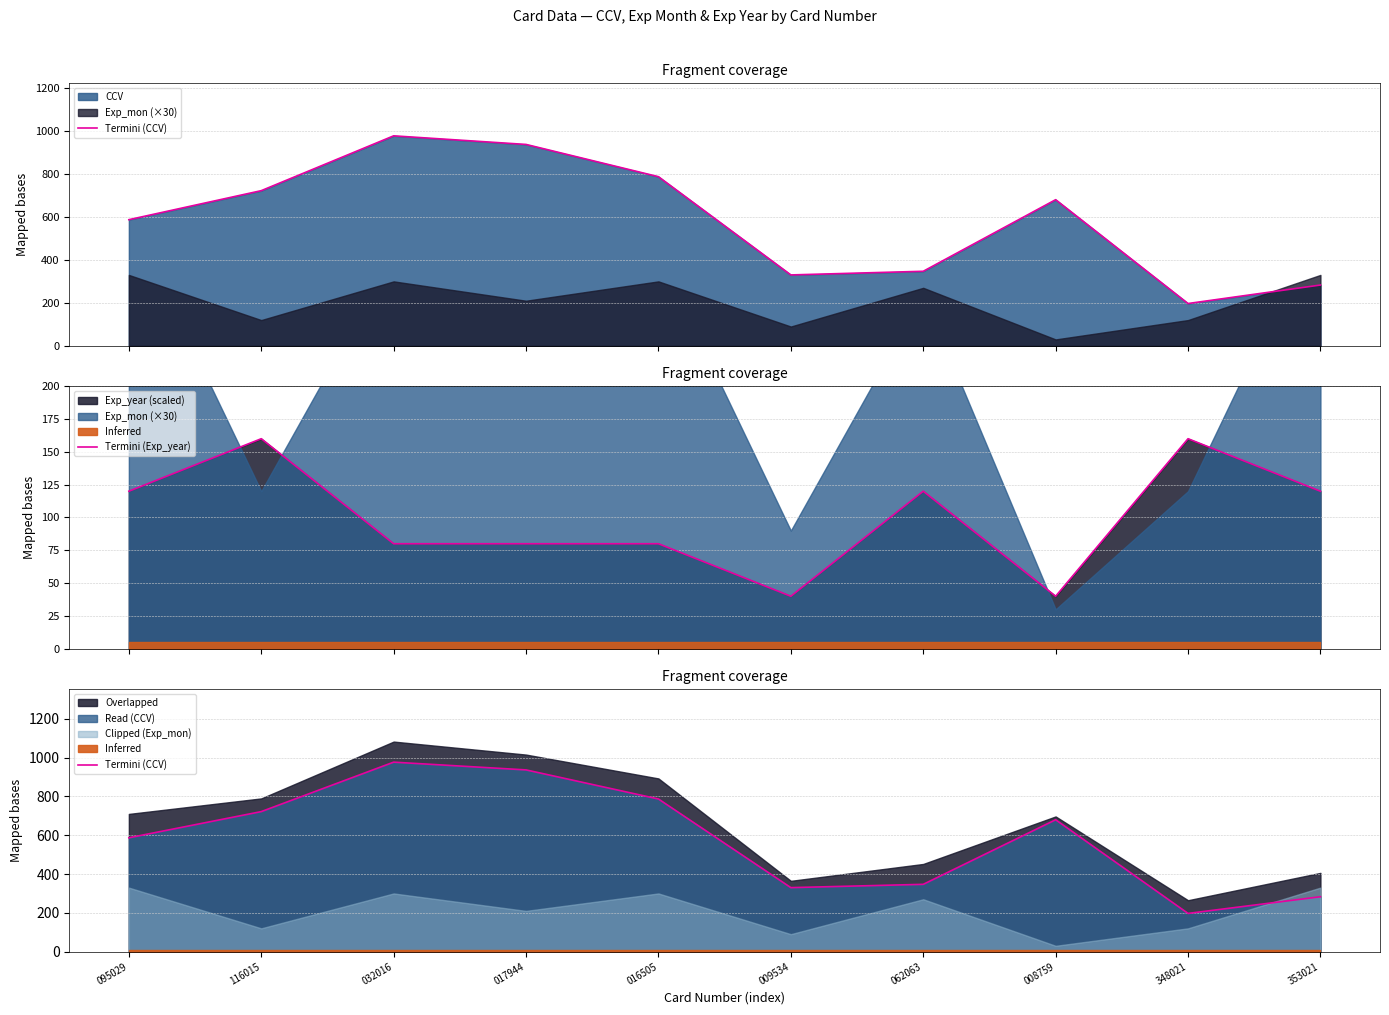

At which label does Termini (Exp_year) reach its peak?

116015